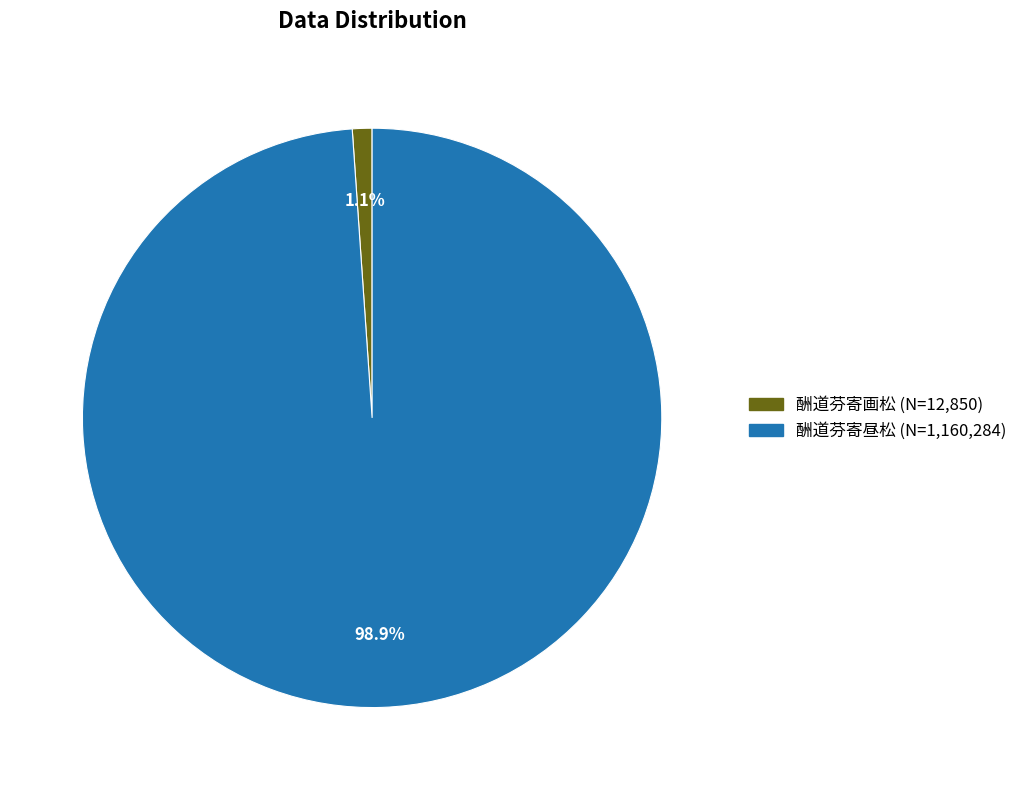

How many slices are in this pie chart?

2